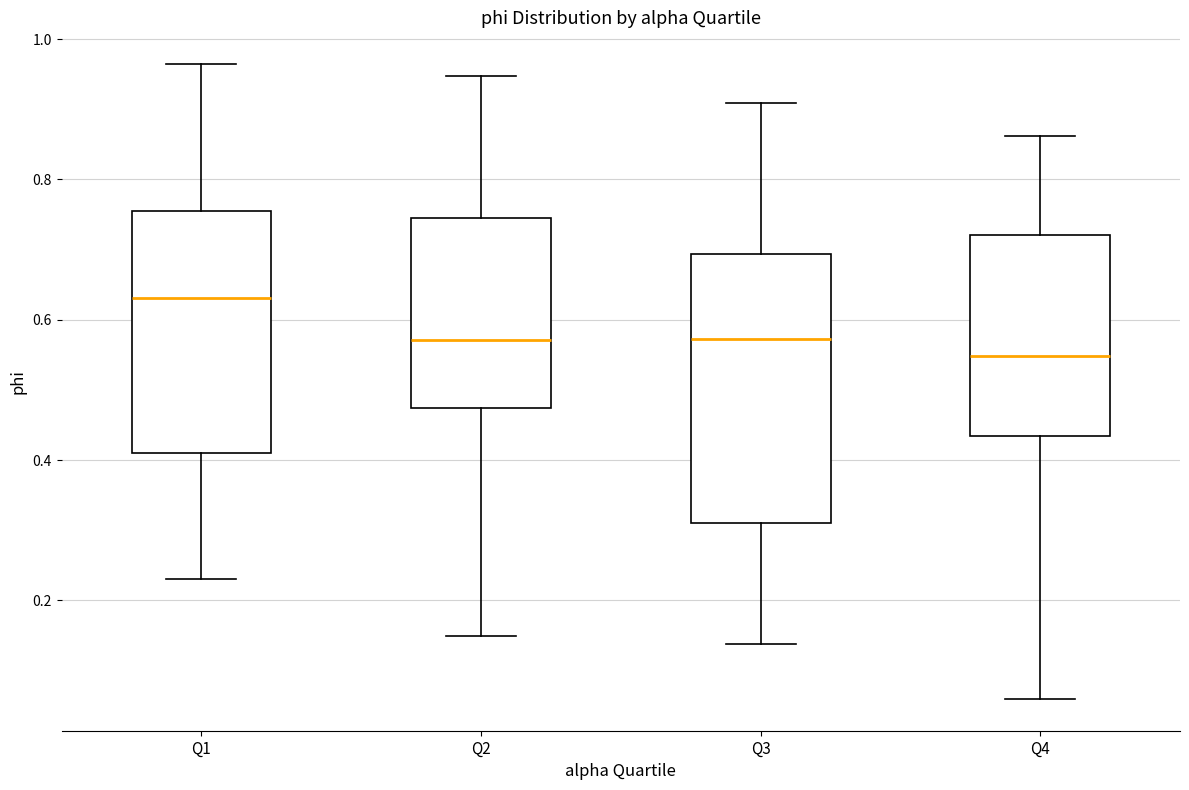

Comparing the boxes themselves (not the whiskers), which one is the tallest?

Q3